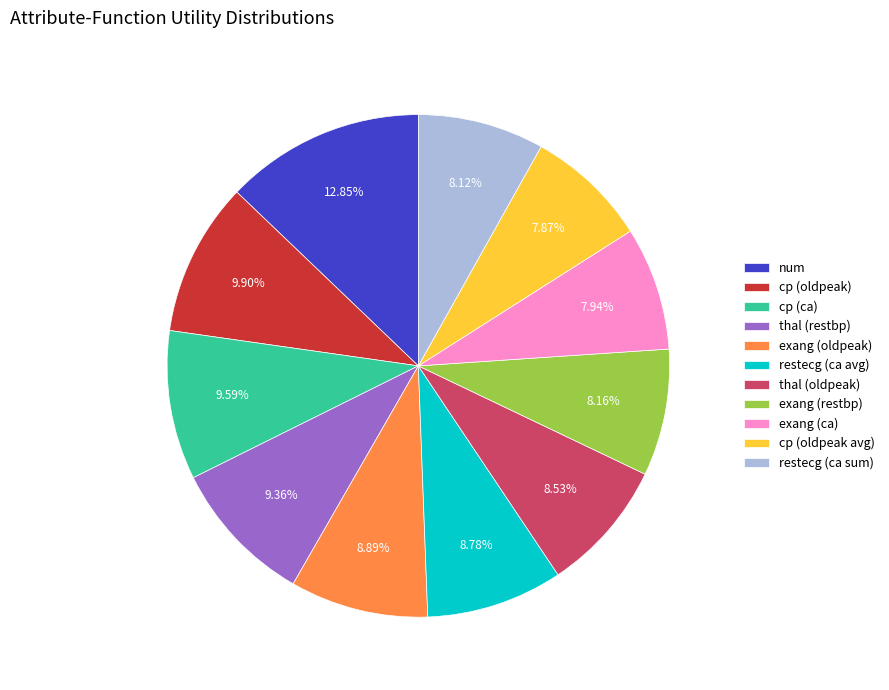

Which category has the biggest portion of the pie?

num